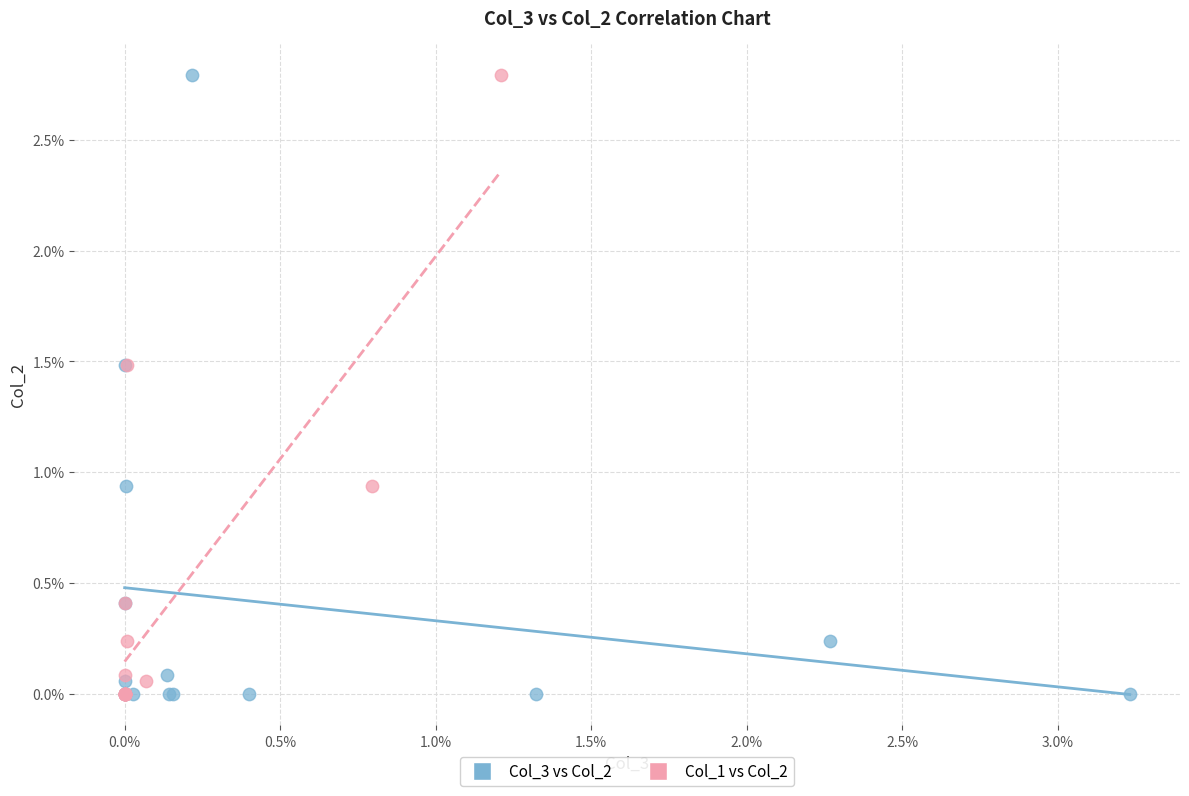

What are all the series names shown in the legend?

Col_3 vs Col_2, Col_1 vs Col_2